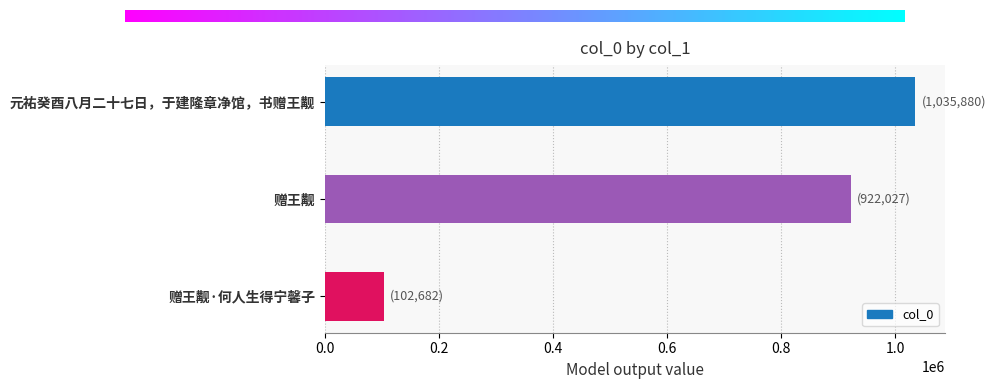

What is the difference between the maximum and second lowest values?

113853